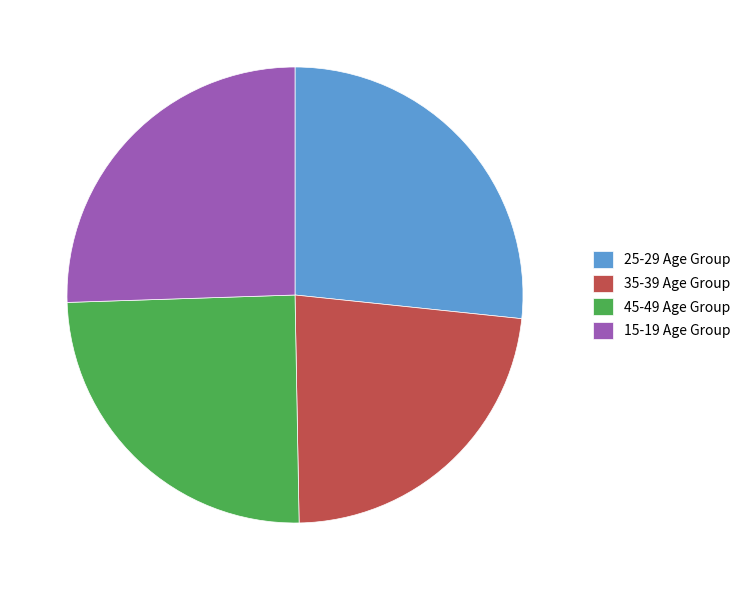

Is the sum of 15-19 Age Group and 25-29 Age Group greater than half?

Yes